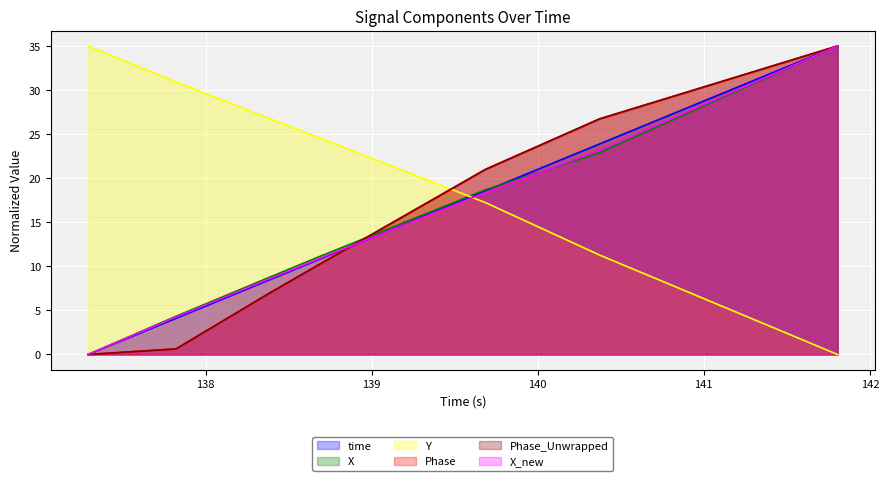

What is the difference between the maximum and second lowest values in the Y series?

23.7